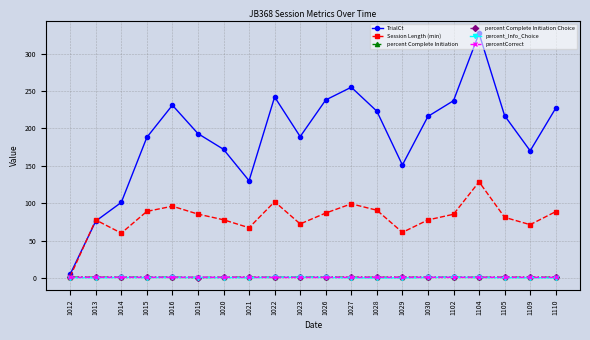

Which label corresponds to the largest value in the chart?

1104